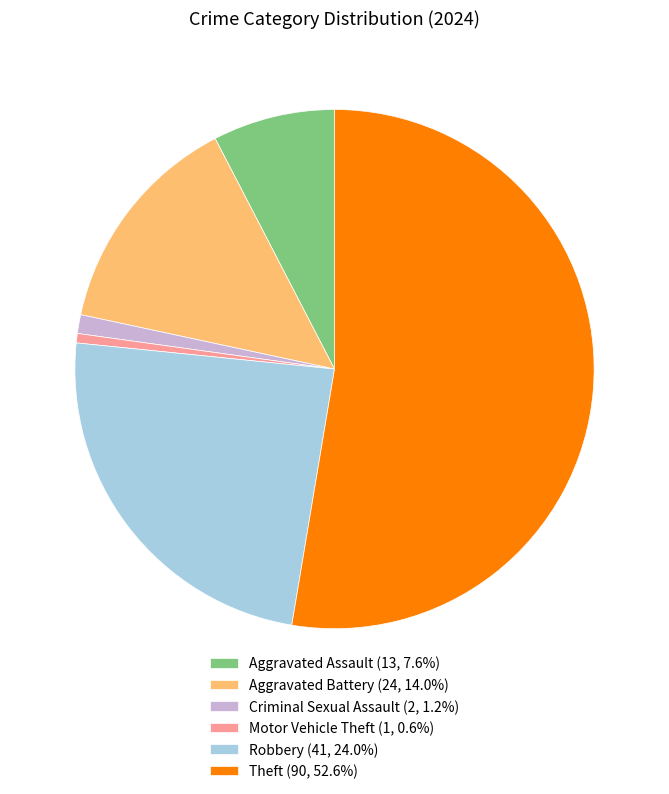

Do Aggravated Assault (13, 7.6%) and Robbery (41, 24.0%) together represent more than half of the pie?

No